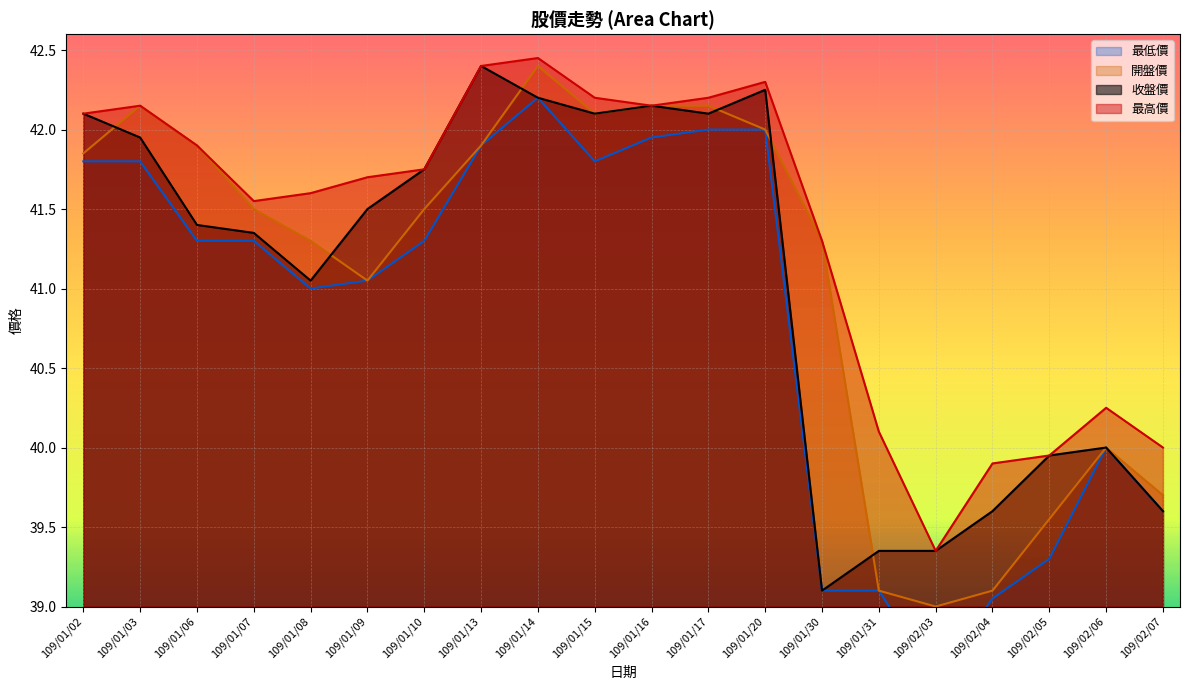

Rank the series at 109/01/17 from lowest to highest value.

最低價, 收盤價, 開盤價, 最高價